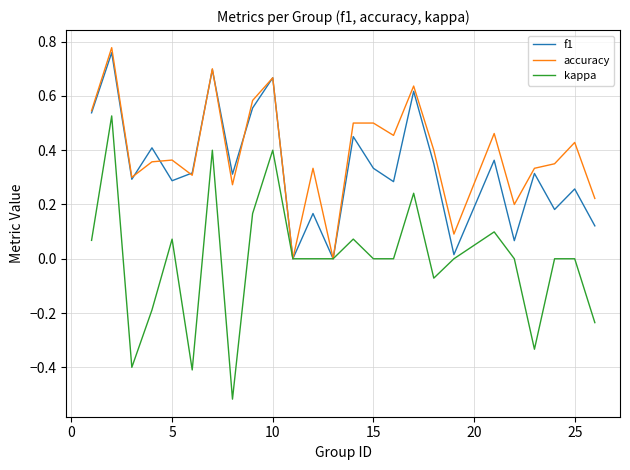

Which series has the widest spread of values?

kappa